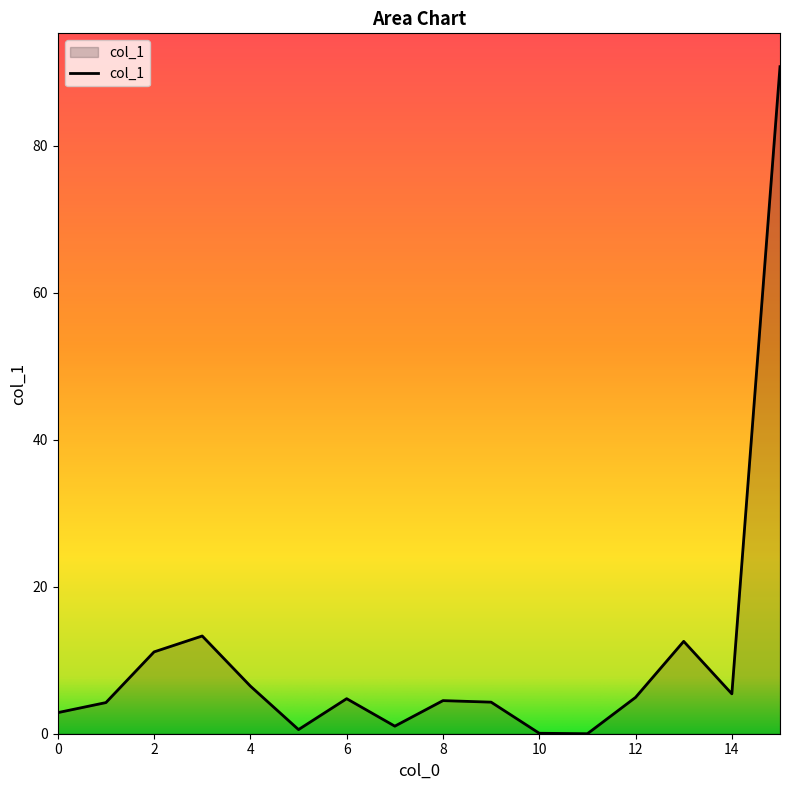

What is the difference between the maximum and second lowest values?

90.7